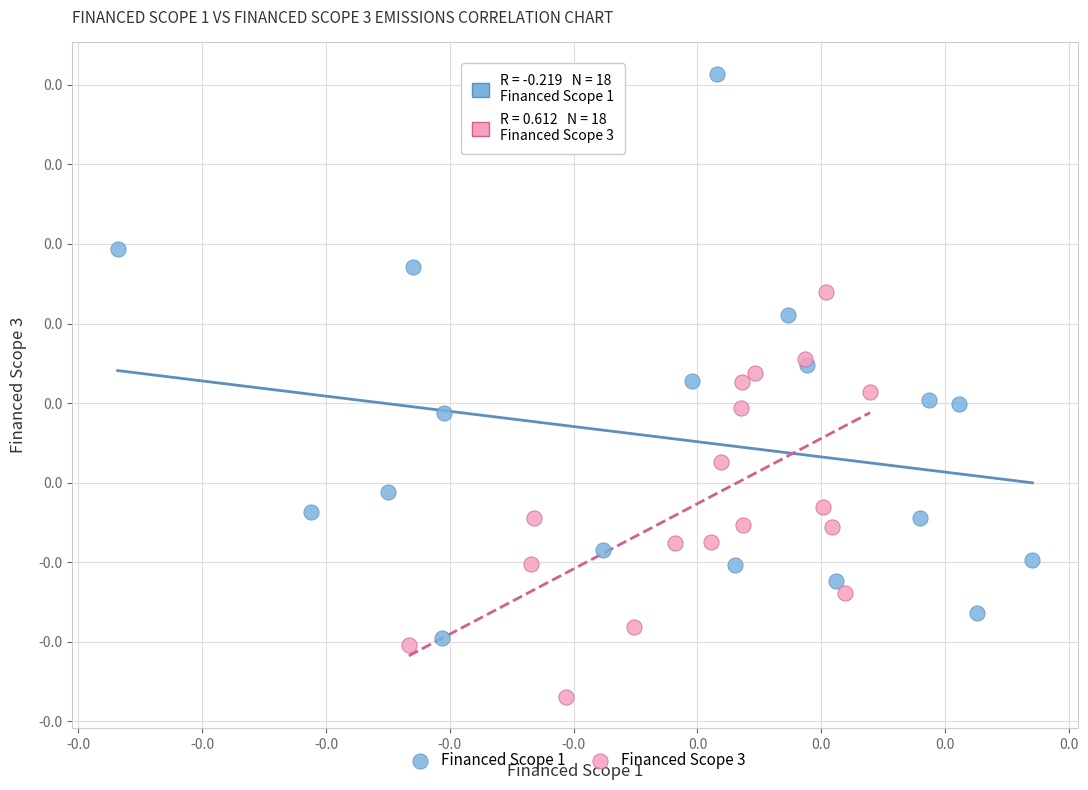

What are all the series names shown in the legend?

Financed Scope 1, Financed Scope 3